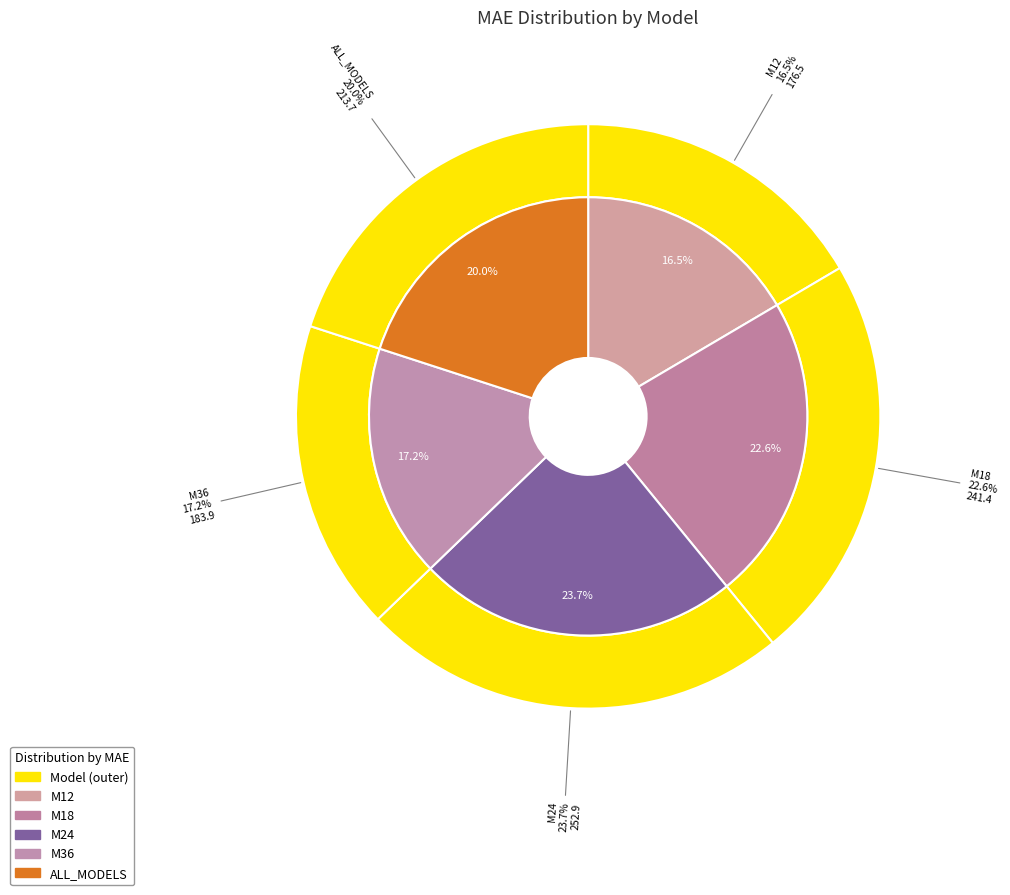

Rank the categories by value from lowest to highest.

M12, M36, ALL_MODELS, M18, M24